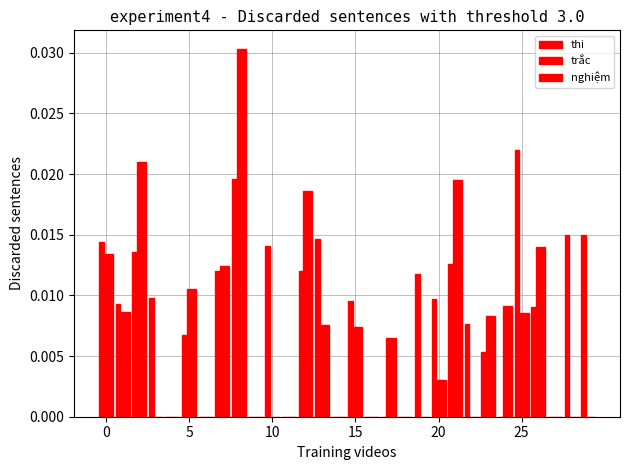

How many categories are shown in the chart?

30